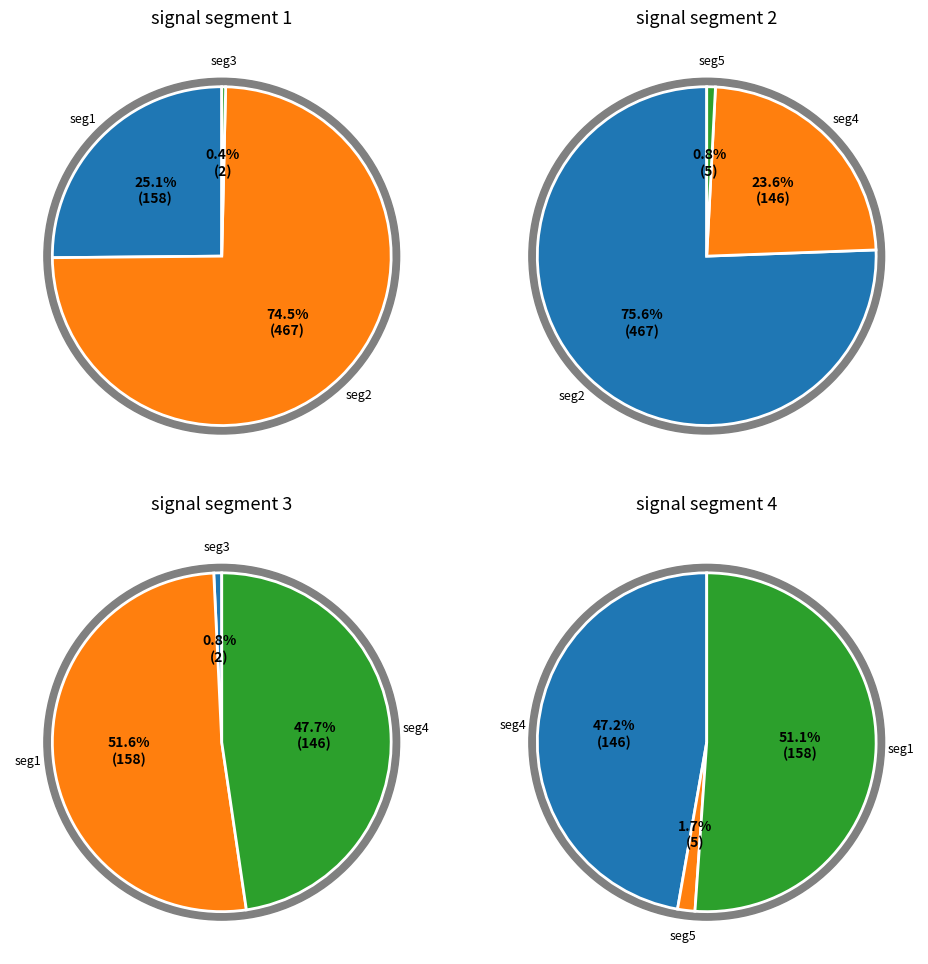

Is signal segment 1 the majority of the pie?

No